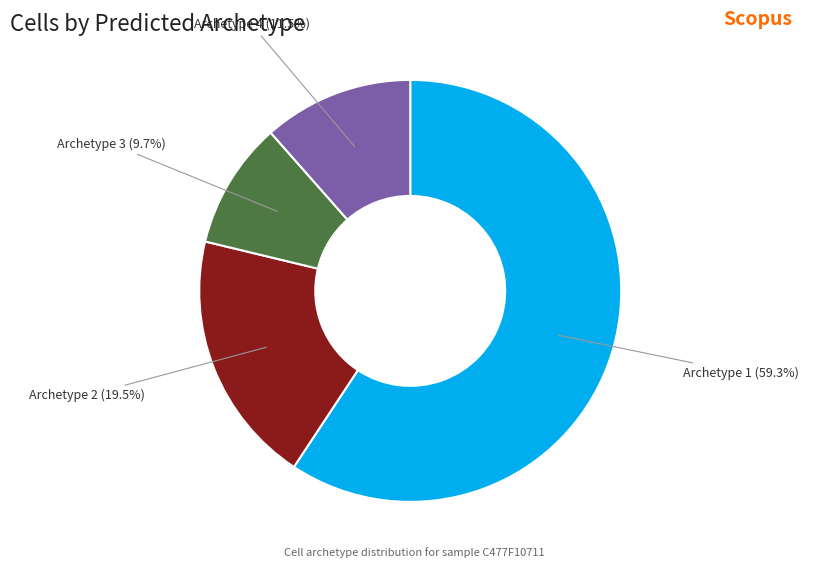

What is the largest slice in the pie chart?

Archetype 1